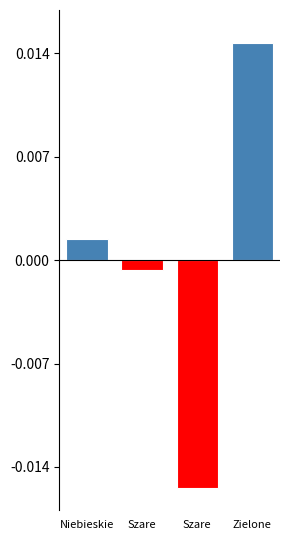

What is the label of the 2nd bar from the right?

Szare